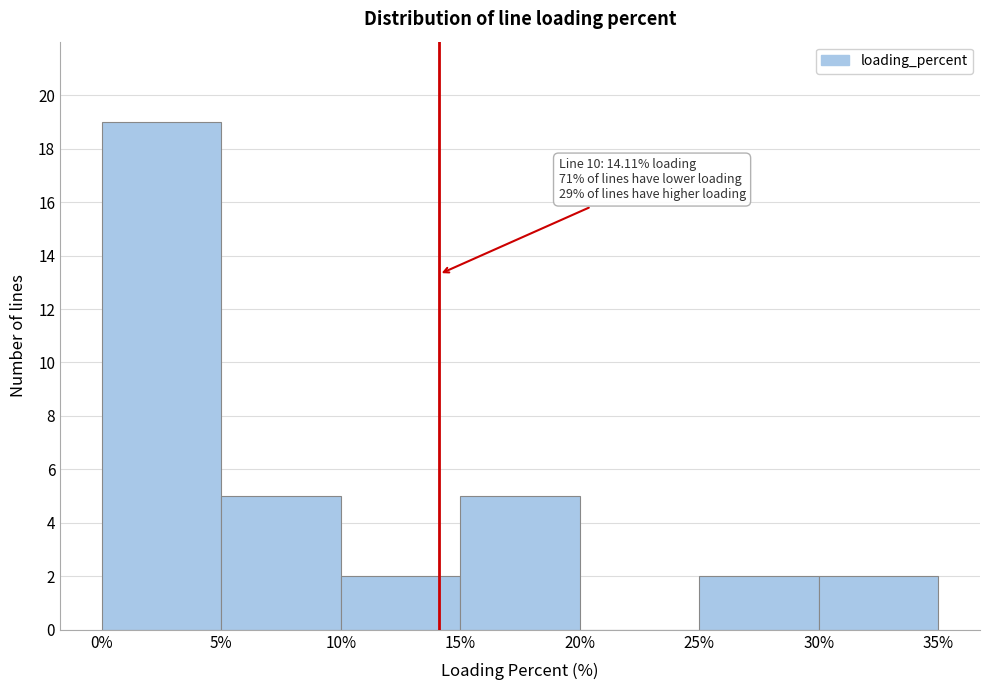

Over which range of the x-axis is the bar tallest?

0% to 5%